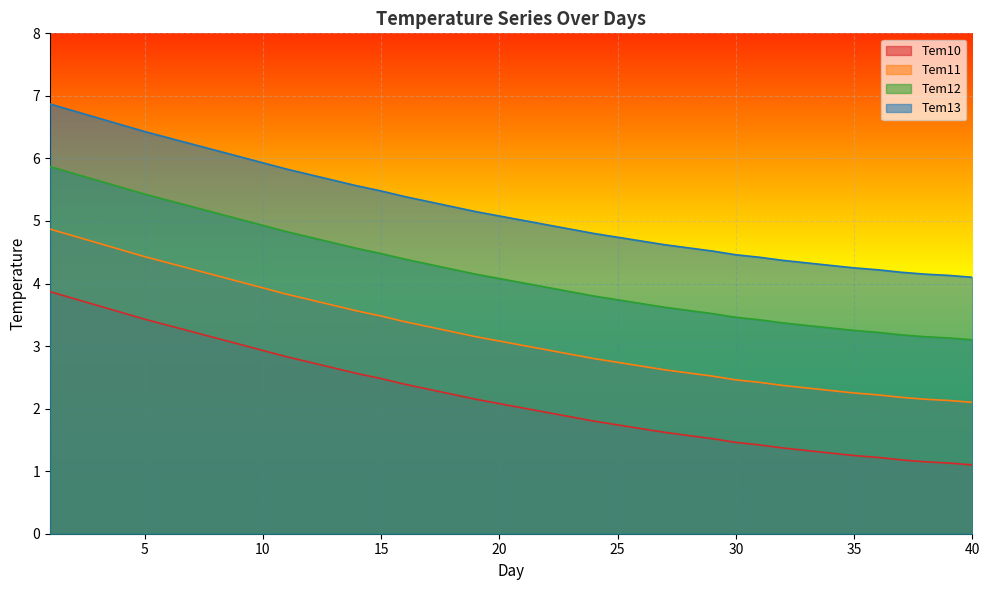

Is it true that Tem12 equals 4.2 at 18?

True